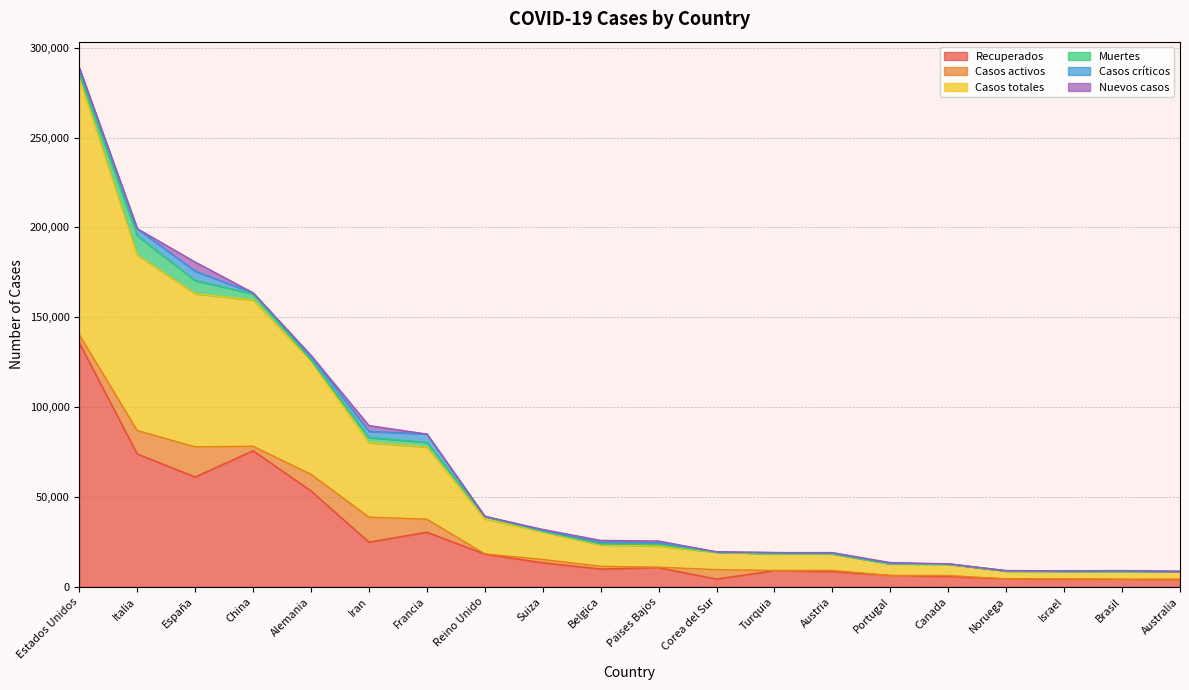

How many lines are shown in the chart?

6